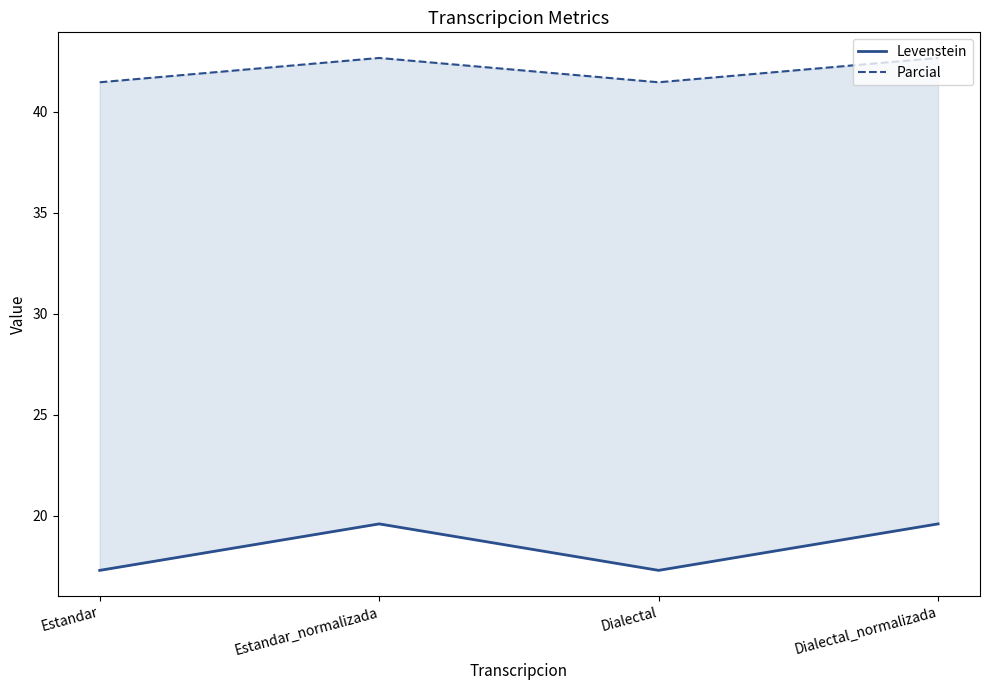

Is this an area chart (filled region under the line)?

No